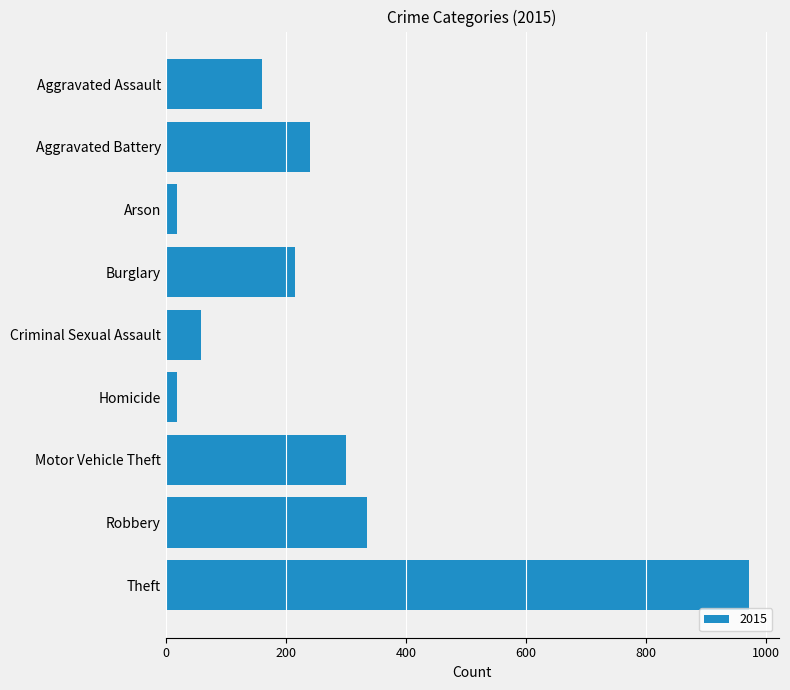

What is the change in value from Burglary to Robbery?

+119